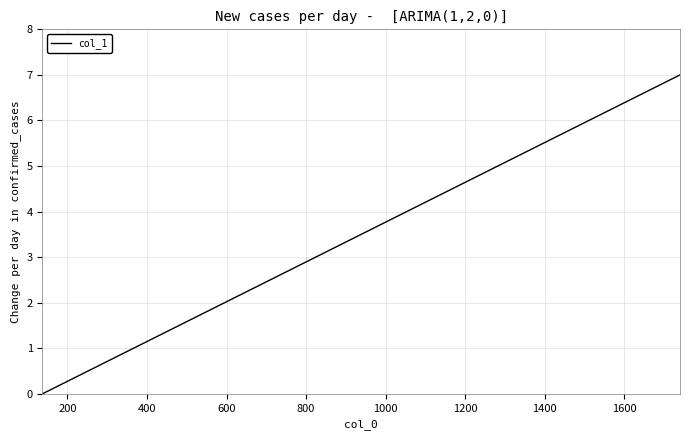

True or false: there are more than 0 points higher than both neighbors.

False